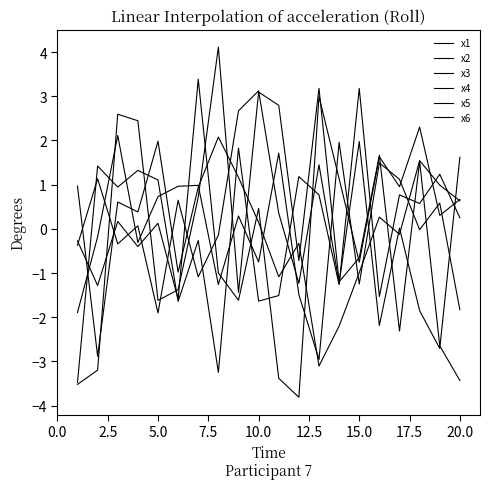

Reading left to right, what are all the values shown in this chart?

x1: -0.4	1.1	-0.3	0.1	-1.9	0.6	-1.1	-0.1	2.7	3.1	0.4	-1.2	1.4	-1.2	2.0	-2.2	0.0	-1.9	-2.7	1.6
x2: 1.0	-2.9	0.6	0.4	2.0	-1.0	0.9	2.1	1.2	0.1	-1.1	-0.3	-3.1	-2.2	-1.0	0.3	-0.1	1.5	1.0	0.6
x3: -1.9	-0.2	2.1	-0.3	0.7	1.0	1.0	-1.3	0.3	-0.7	1.7	-1.5	-3.0	2.0	-1.2	1.5	1.1	-0.0	0.6	-1.8
x4: -3.5	1.4	0.9	1.3	1.1	-1.6	-0.3	-3.2	1.8	-1.6	-1.5	1.2	0.8	-1.3	3.2	-1.5	0.8	0.6	1.2	0.2
x5: -0.3	-1.3	0.2	-0.4	0.1	-1.6	3.4	-1.0	-1.6	0.5	-3.4	-3.8	3.0	1.1	-0.8	1.6	1.0	2.3	0.3	0.7
x6: -3.5	-3.2	2.6	2.4	-1.6	-1.4	0.7	4.1	-1.4	3.1	2.8	-0.7	3.2	-1.2	-0.7	1.7	-2.3	1.5	-2.6	-3.4